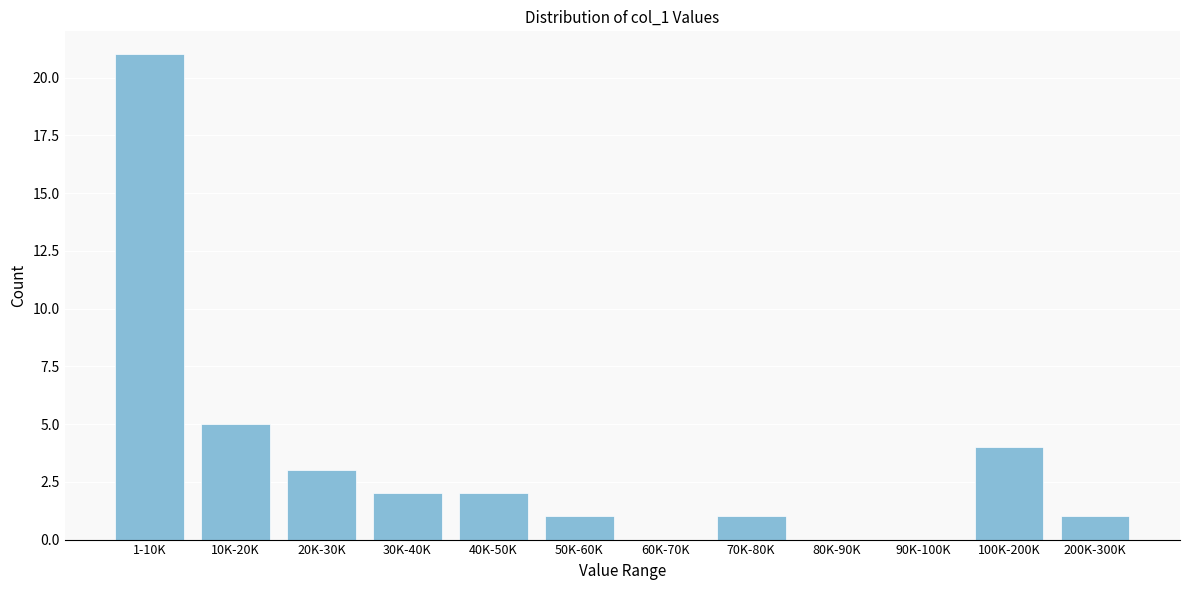

Reading left to right, transcribe all the data shown in this chart.

1-10K=21	10K-20K=5	20K-30K=3	30K-40K=2	40K-50K=2	50K-60K=1	60K-70K=0	70K-80K=1	80K-90K=0	90K-100K=0	100K-200K=4	200K-300K=1